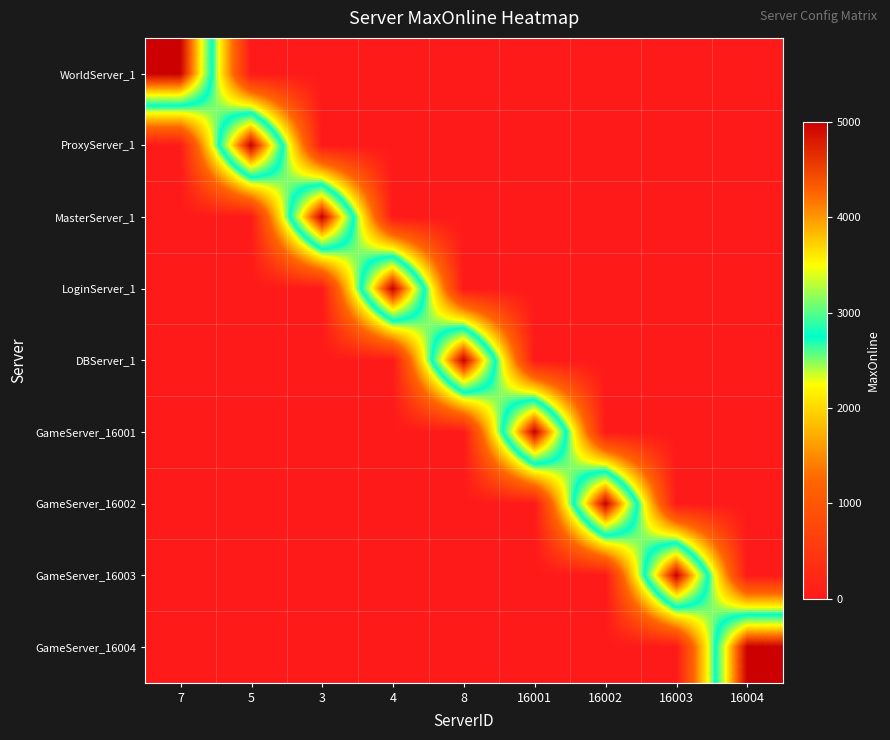

Reading left to right, extract all data points from this chart.

WorldServer_1: 7=5000	5=0	3=0	4=0	8=0	16001=0	16002=0	16003=0	16004=0
ProxyServer_1: 7=0	5=5000	3=0	4=0	8=0	16001=0	16002=0	16003=0	16004=0
MasterServer_1: 7=0	5=0	3=5000	4=0	8=0	16001=0	16002=0	16003=0	16004=0
LoginServer_1: 7=0	5=0	3=0	4=5000	8=0	16001=0	16002=0	16003=0	16004=0
DBServer_1: 7=0	5=0	3=0	4=0	8=5000	16001=0	16002=0	16003=0	16004=0
GameServer_16001: 7=0	5=0	3=0	4=0	8=0	16001=5000	16002=0	16003=0	16004=0
GameServer_16002: 7=0	5=0	3=0	4=0	8=0	16001=0	16002=5000	16003=0	16004=0
GameServer_16003: 7=0	5=0	3=0	4=0	8=0	16001=0	16002=0	16003=5000	16004=0
GameServer_16004: 7=0	5=0	3=0	4=0	8=0	16001=0	16002=0	16003=0	16004=5000